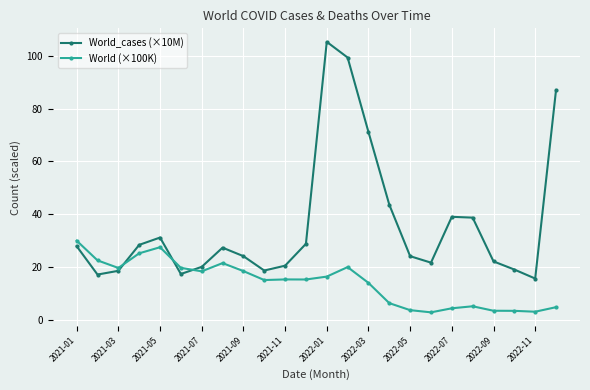

True or false: World (×100K) has more than 1 interior local peaks.

True